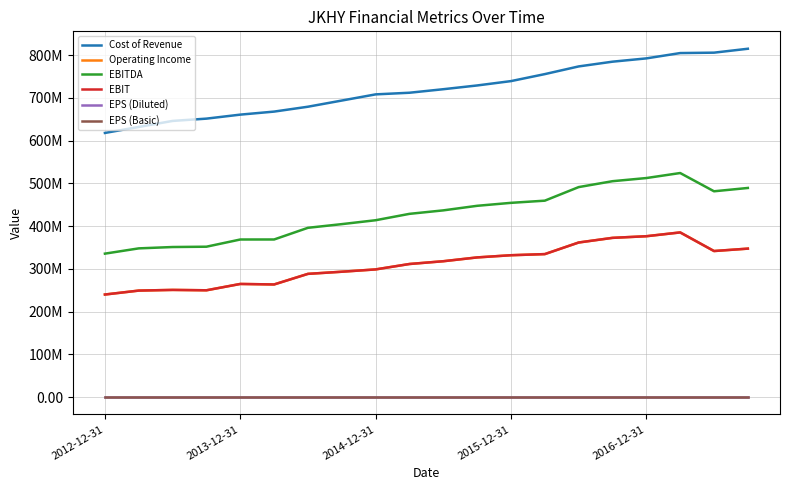

What are all the series names shown in the legend?

Cost of Revenue, Operating Income, EBITDA, EBIT, EPS (Diluted), EPS (Basic)